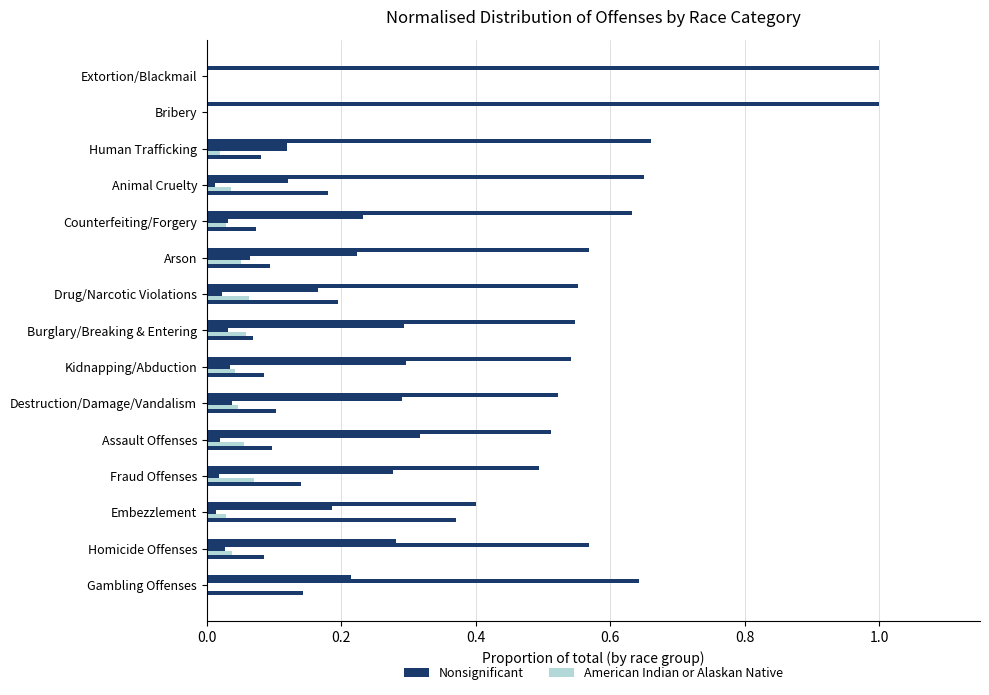

Count the number of data series in this chart.

5